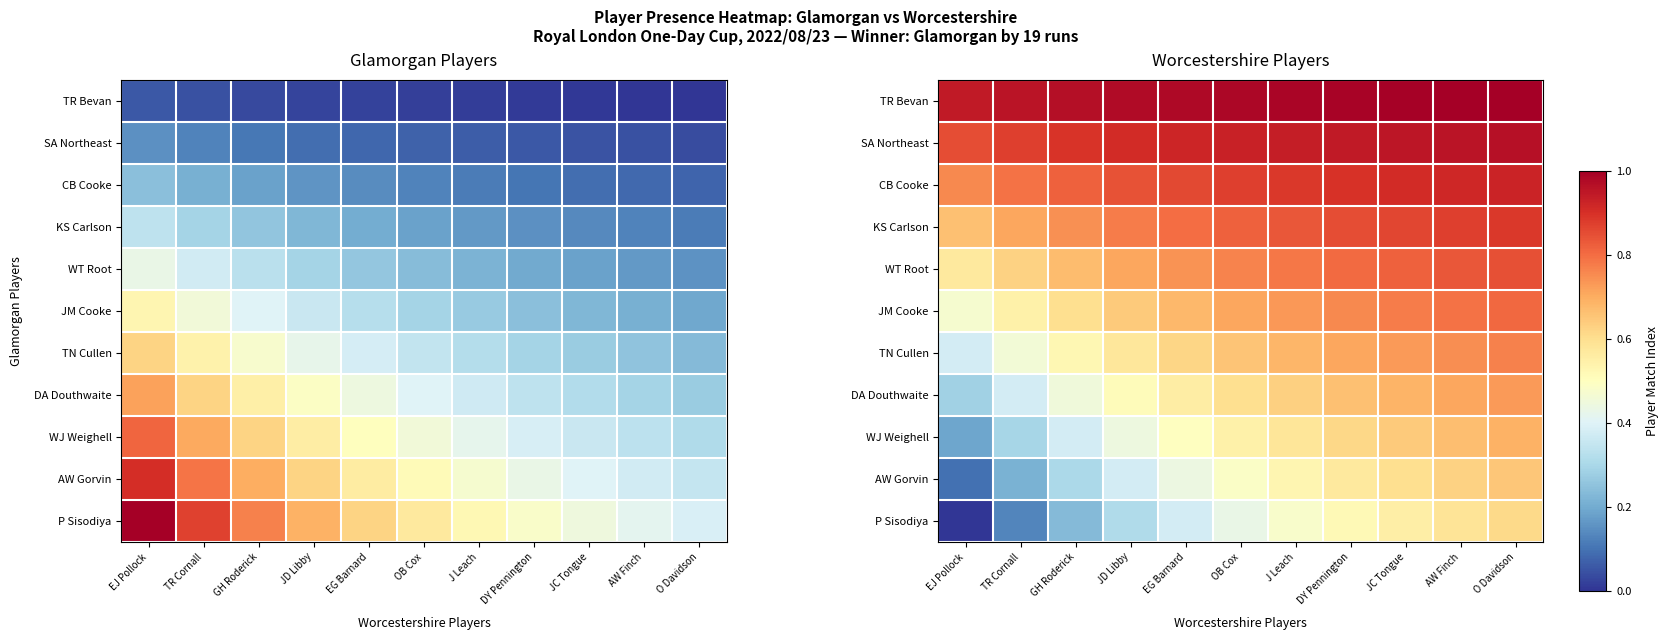

Read the WT Root value at EJ Pollock.

0.6